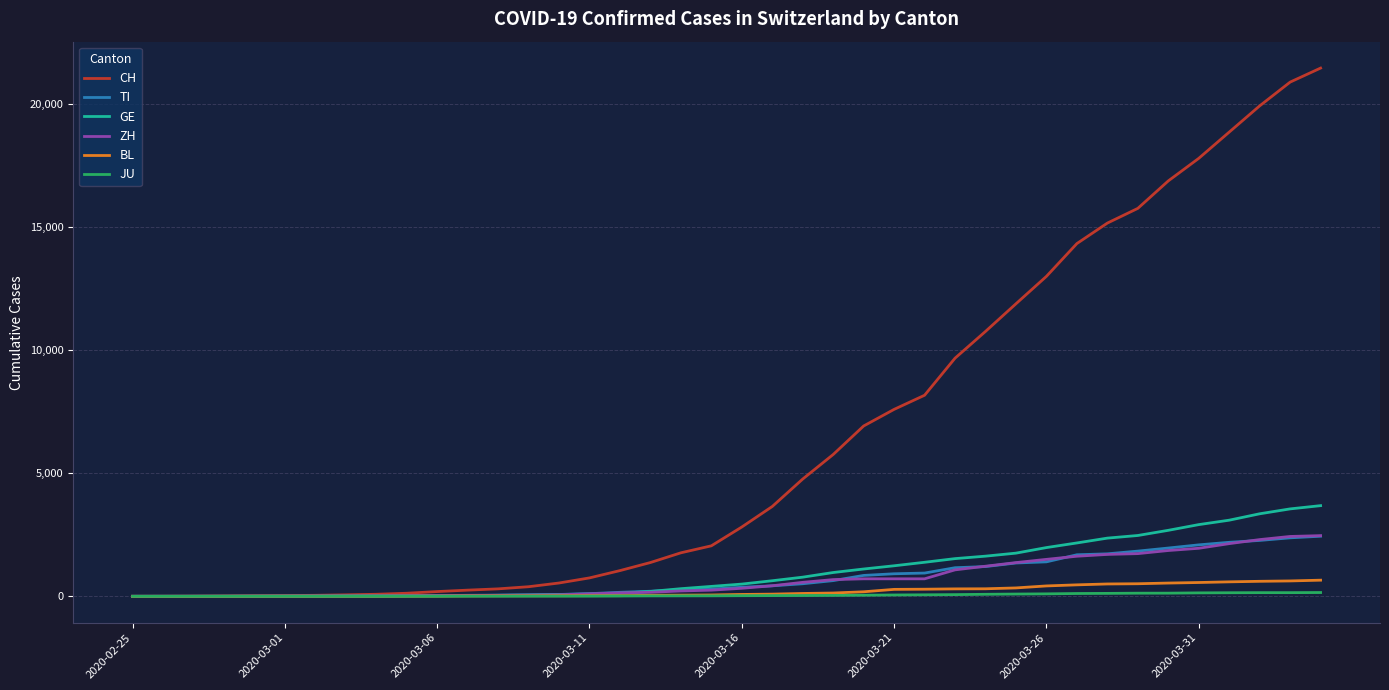

What is the highest value of the GE series?

3685